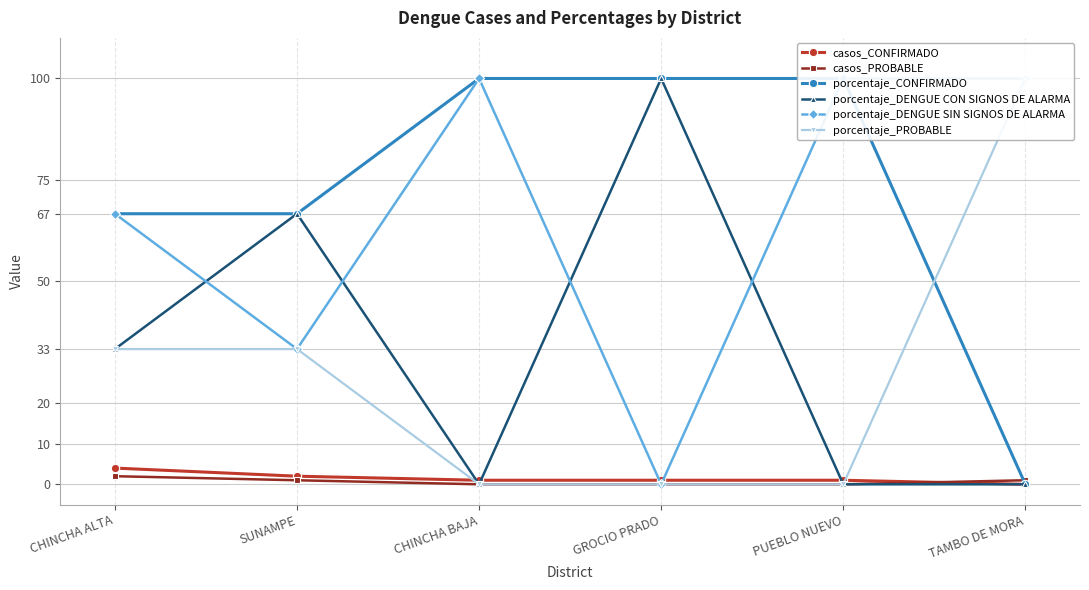

How many lines are shown in the chart?

6